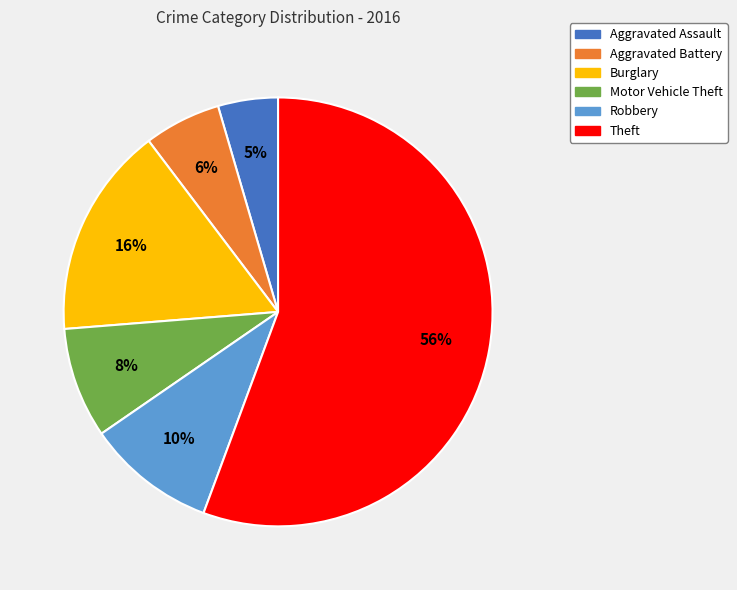

Count the number of slices in the pie.

6